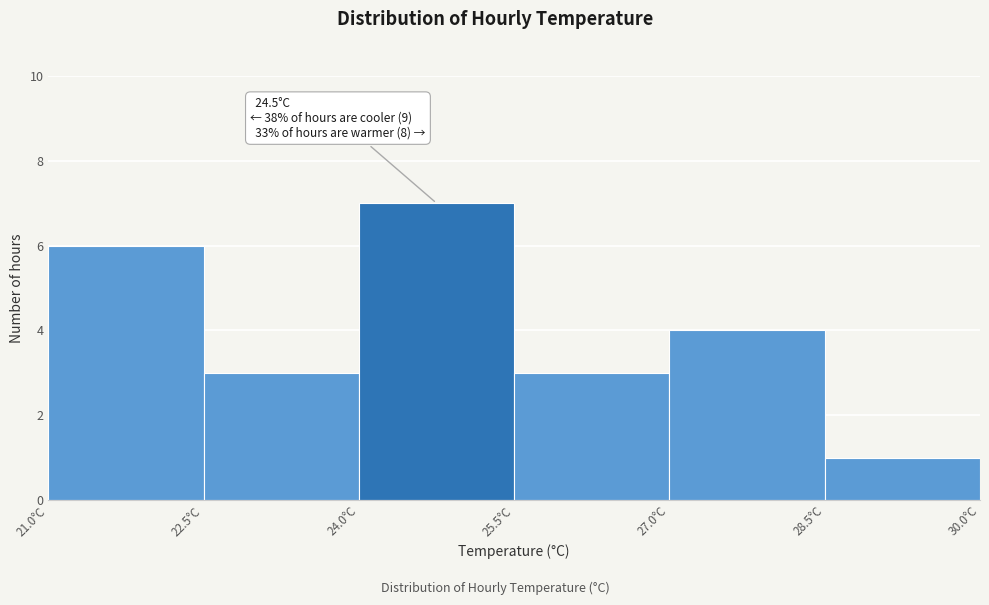

Which range on the x-axis has the tallest bar?

24.0 to 25.5